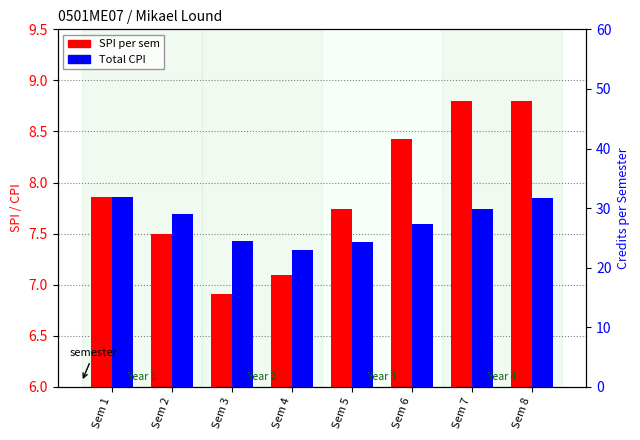

What is the maximum value shown in the chart?

8.8